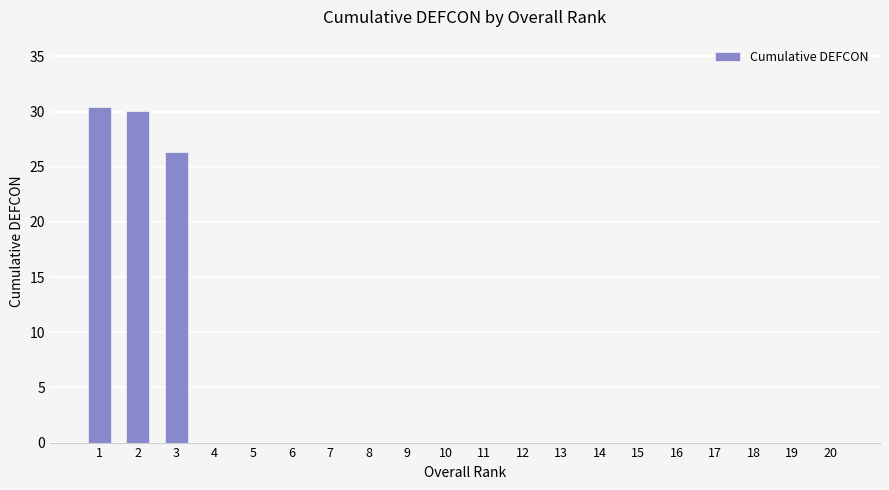

What is the sum of all values?

86.9